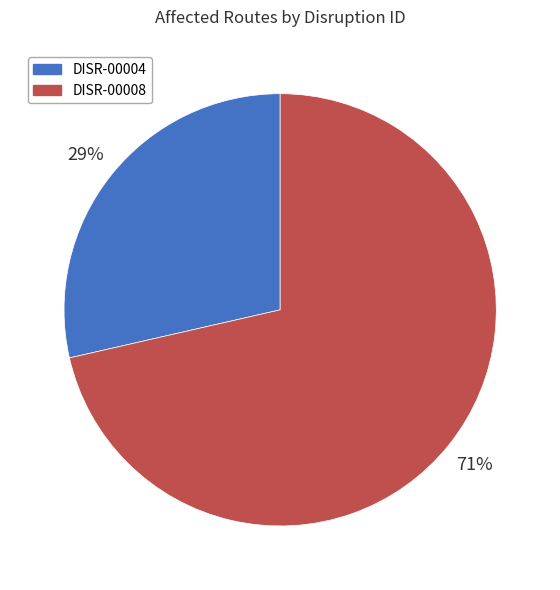

To the nearest percent, what is the average slice percentage?

50%